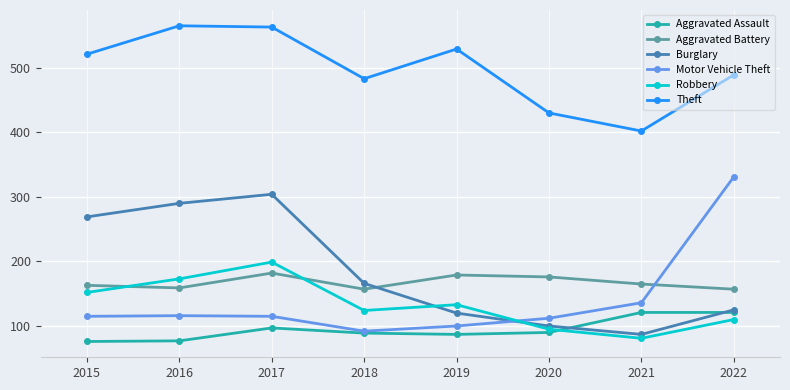

True or false: Aggravated Assault has a value of 97 at 2017.

True